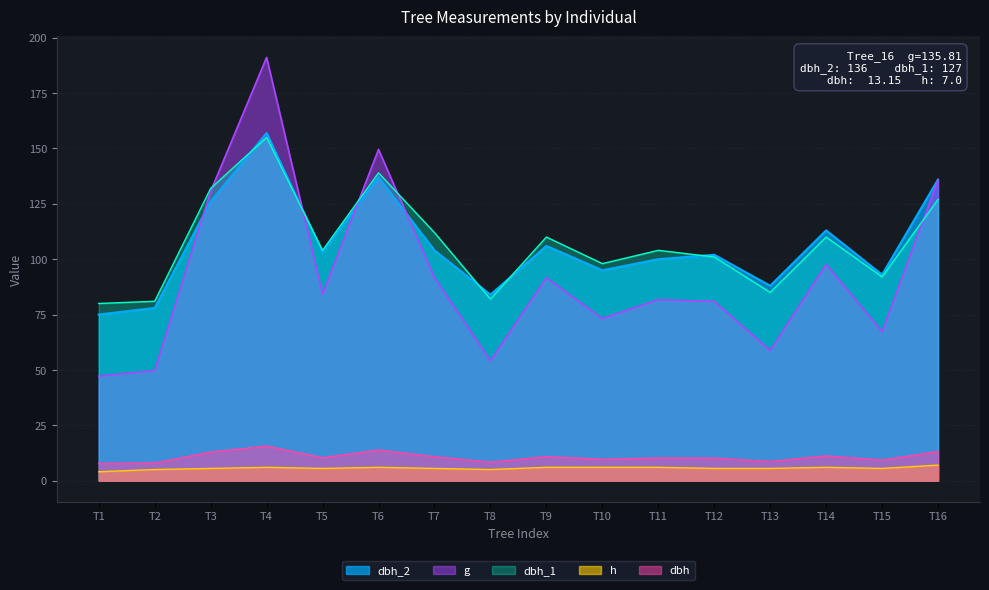

Which series has the largest range (max minus min)?

g